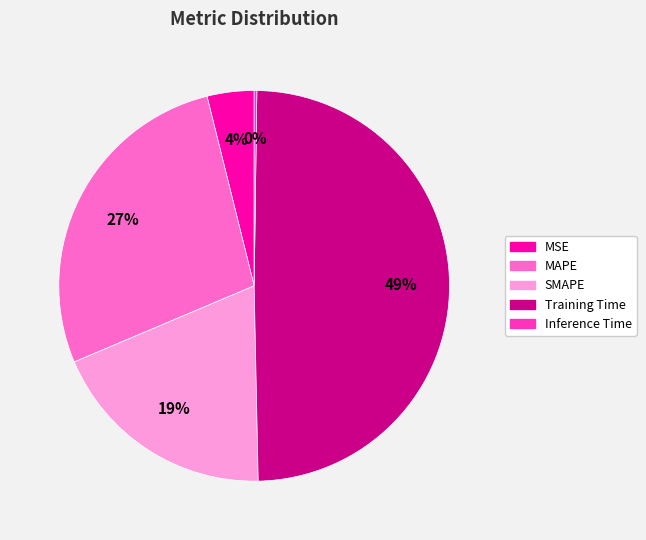

To the nearest percent, what portion does Training Time represent?

49%